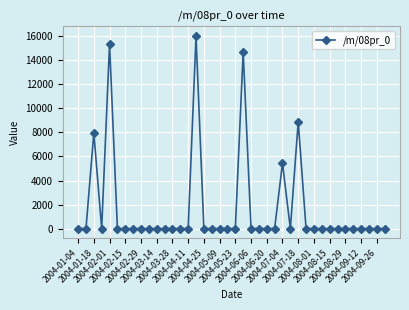

True or false: the data has more than 2 interior local peaks.

True